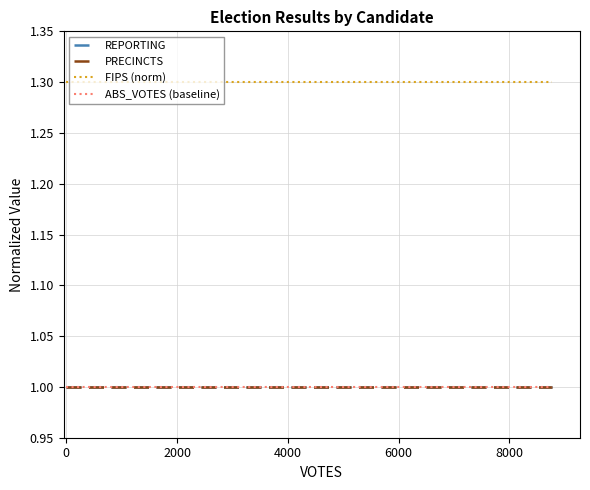

Reading left to right, list all the values displayed in this chart.

REPORTING: 1.0	1.0	1.0	1.0	1.0	1.0
PRECINCTS: 1.0	1.0	1.0	1.0	1.0	1.0
FIPS (norm): 1.3	1.3	1.3	1.3	1.3	1.3
ABS_VOTES (baseline): 1.0	1.0	1.0	1.0	1.0	1.0